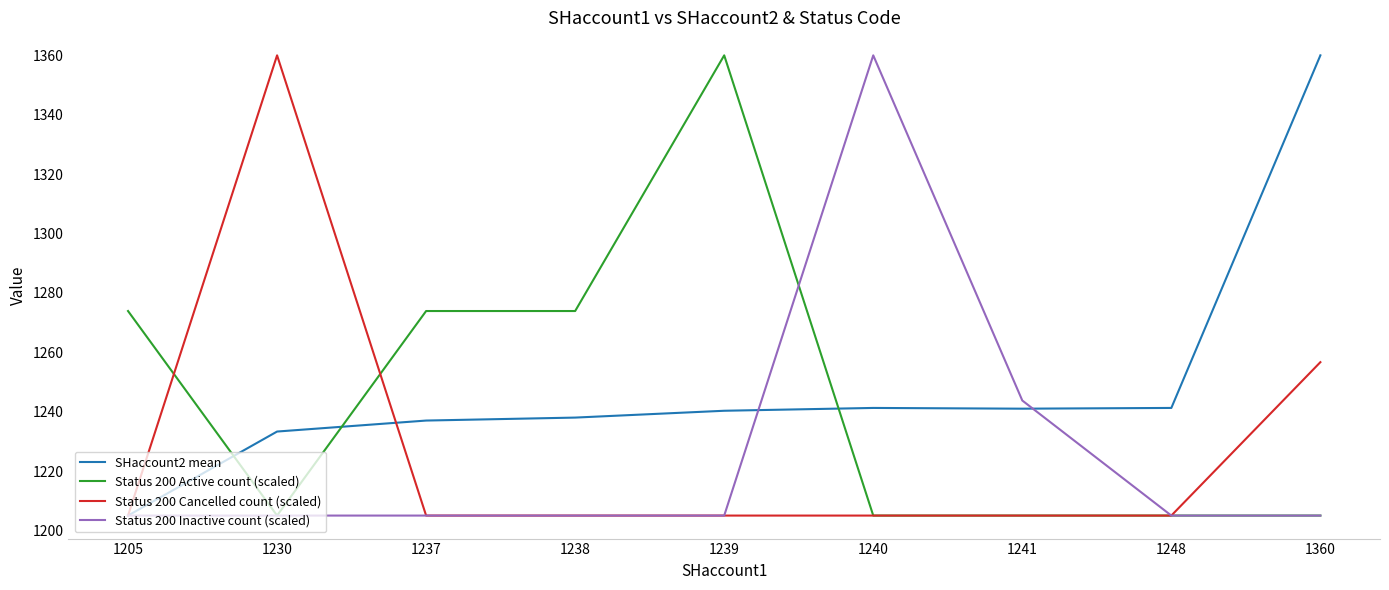

Between 1230 and 1248, which series saw the biggest shift?

Status 200 Cancelled count (scaled)